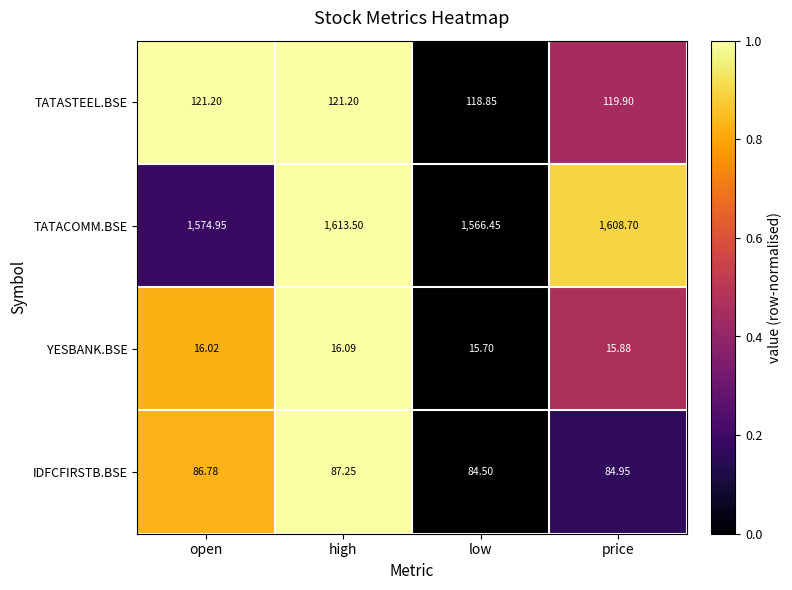

Which series has the largest total across all categories?

TATACOMM.BSE